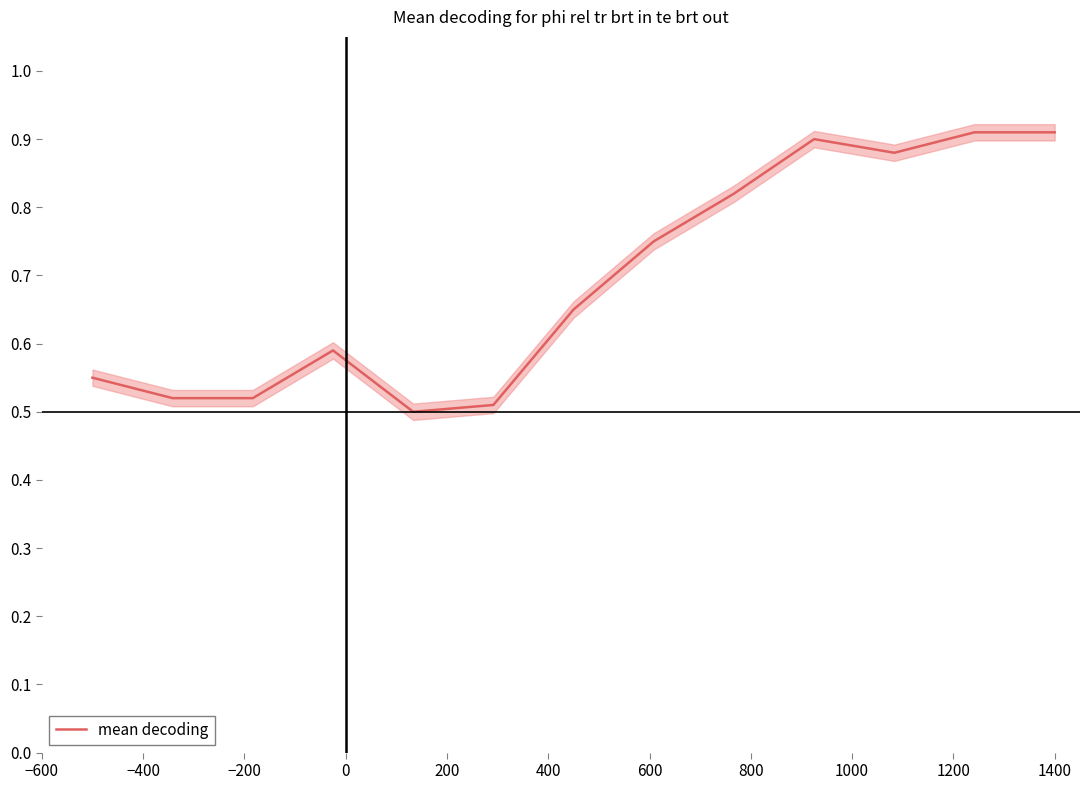

Reading left to right, transcribe all the data shown in this chart.

0.6	0.5	0.5	0.6	0.5	0.5	0.7	0.8	0.8	0.9	0.9	0.9	0.9